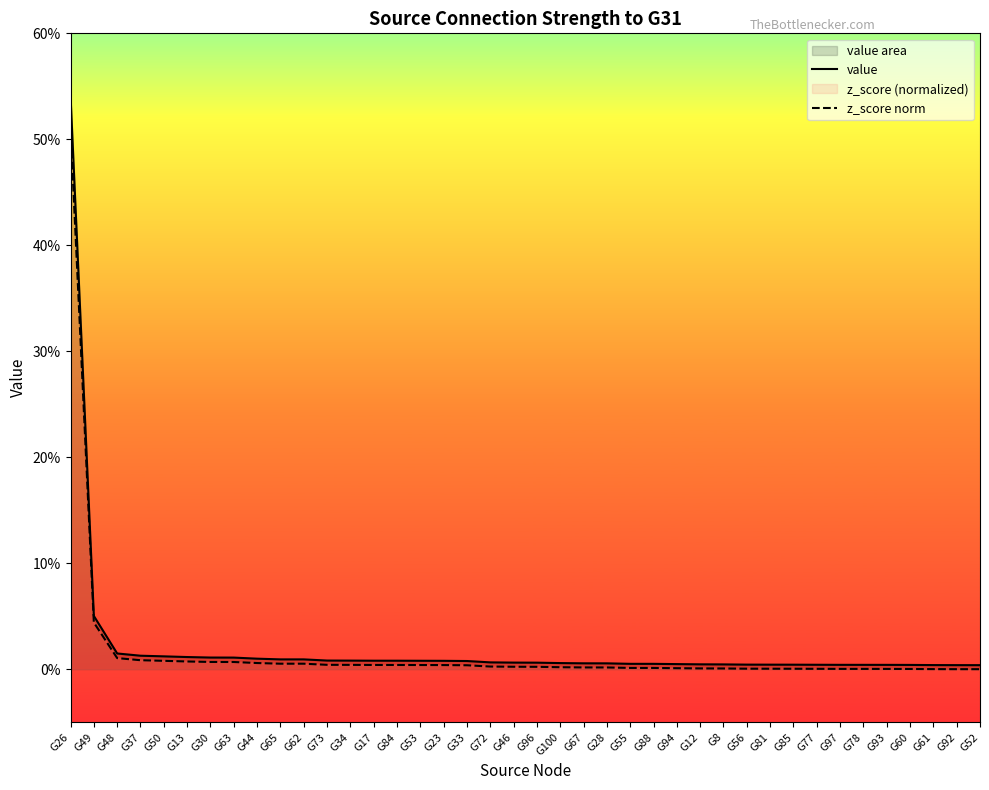

True or false: z_score norm and value intersect in this chart.

False